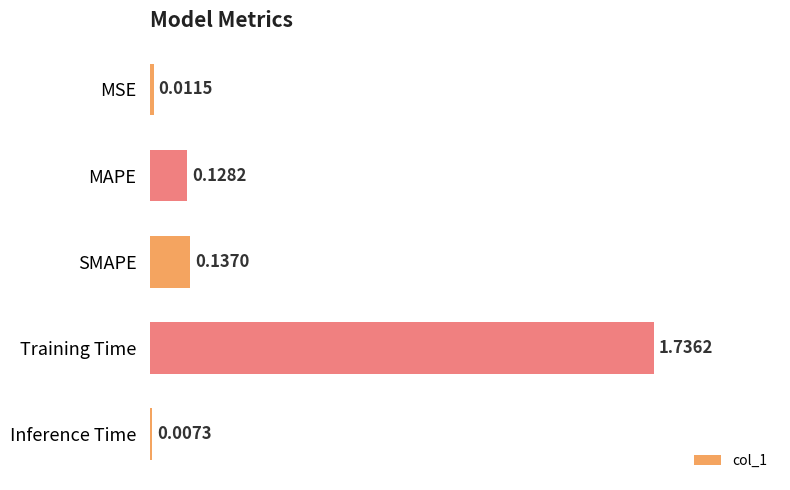

At which label is the value closest to 0?

Inference Time